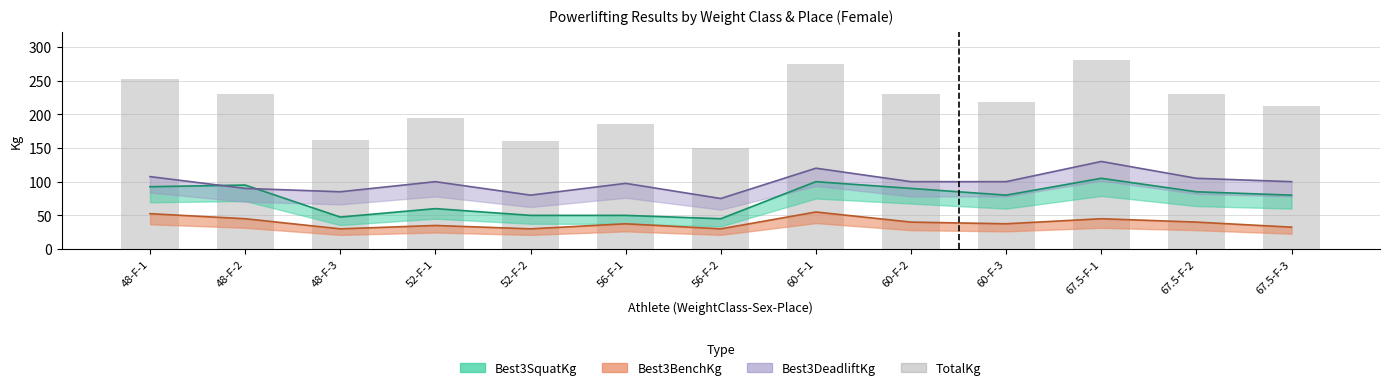

Reading left to right, what are all the values shown in this chart?

252.5	230.0	162.5	195.0	160.0	185.0	150.0	275.0	230.0	217.5	280.0	230.0	212.5